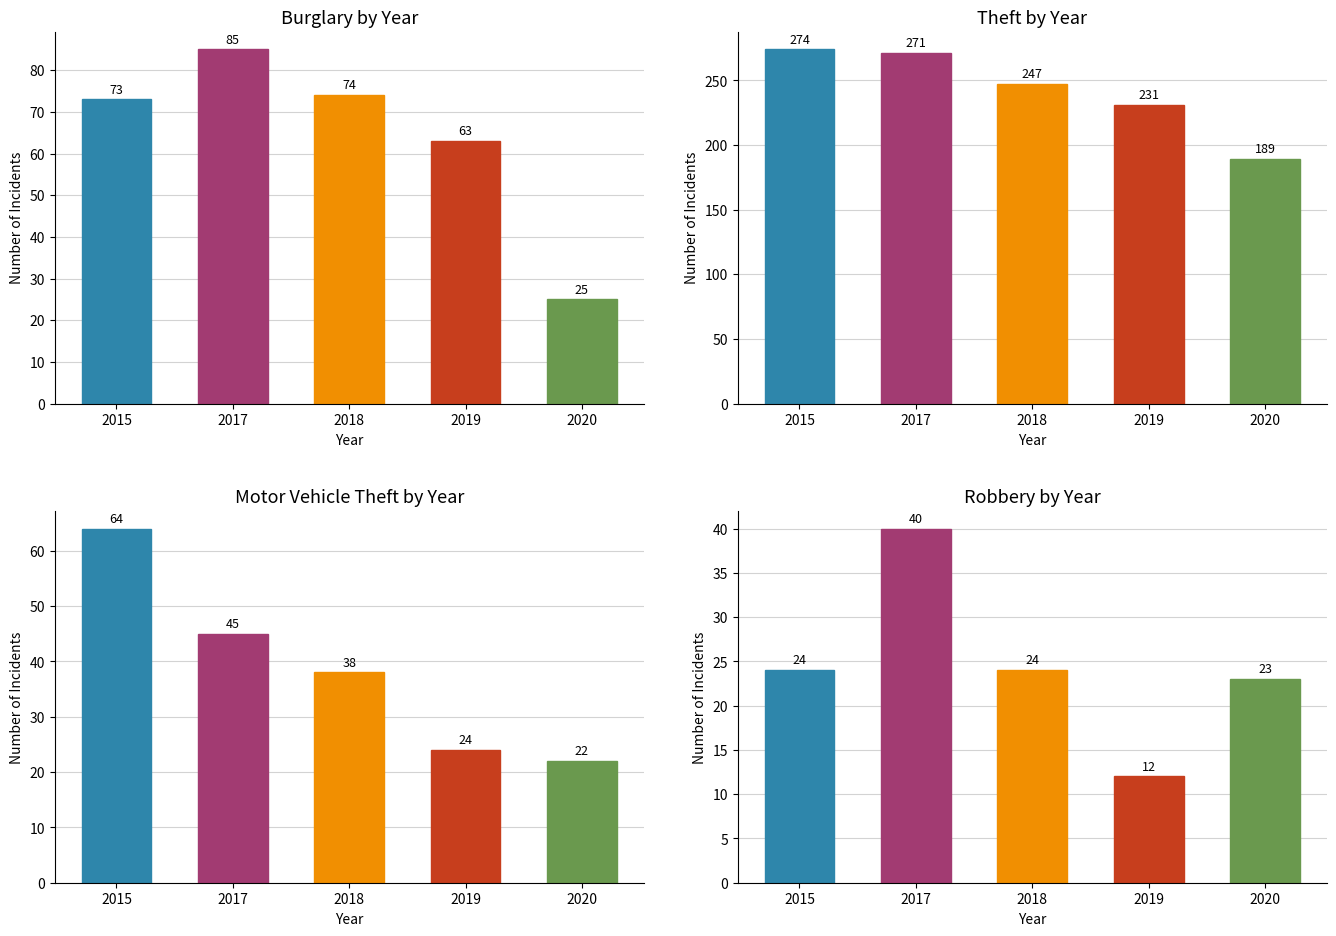

What is the highest value of the Theft series?

274